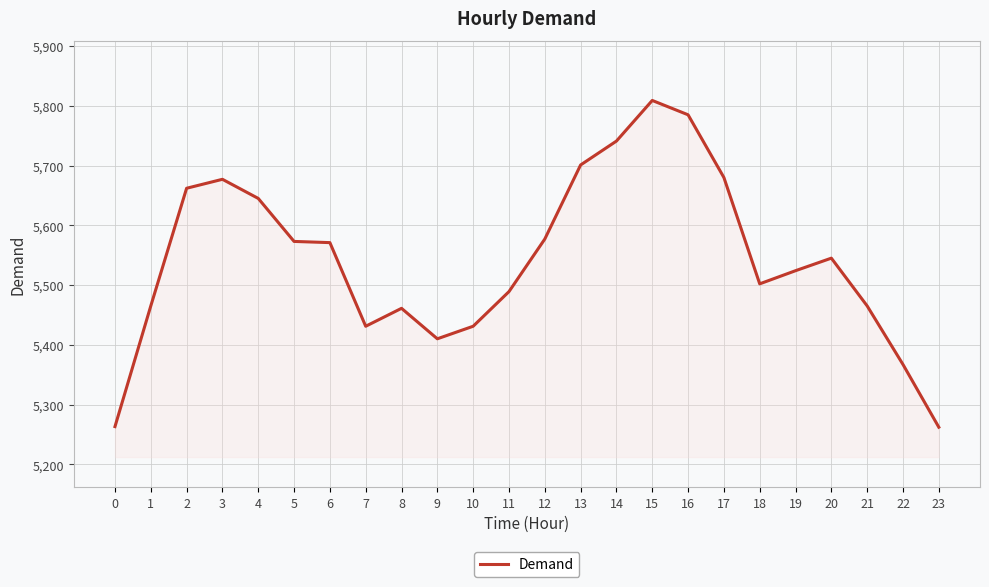

What is the change in value from 10 to 14?

+310